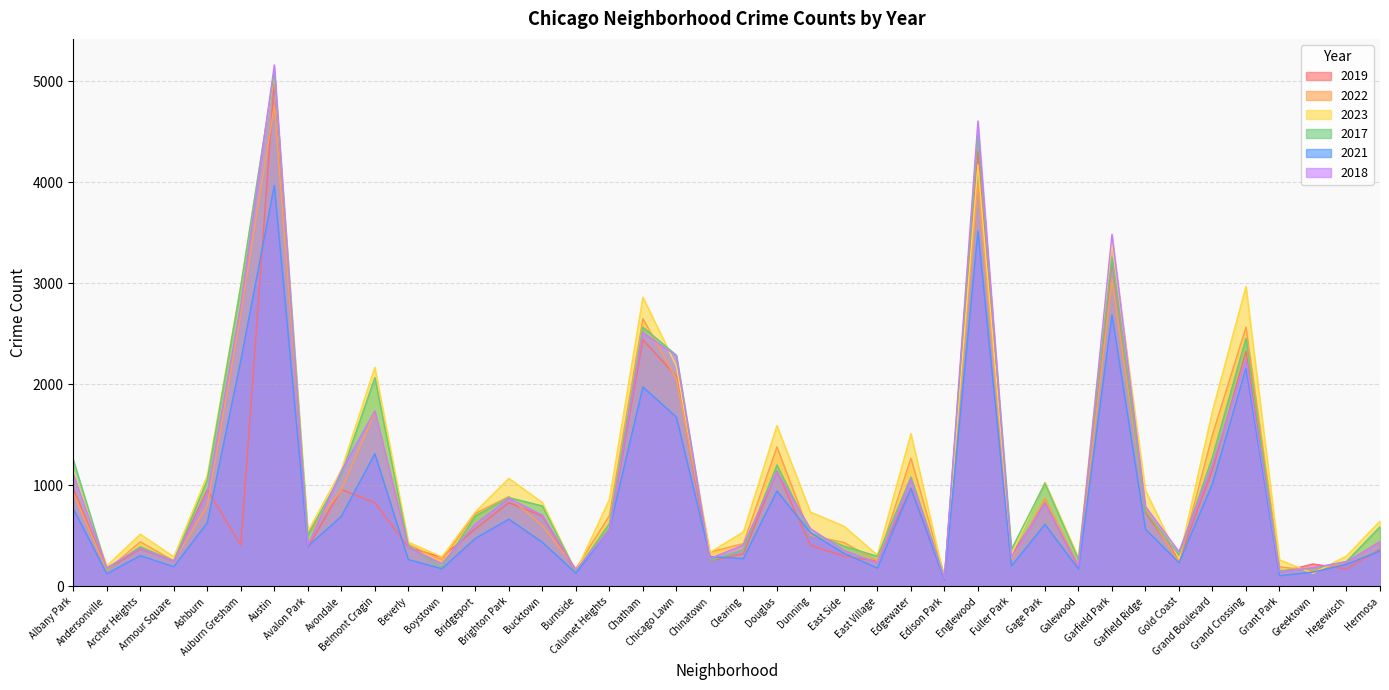

The value of 2018 at Hegewisch is 240. True or false?

True